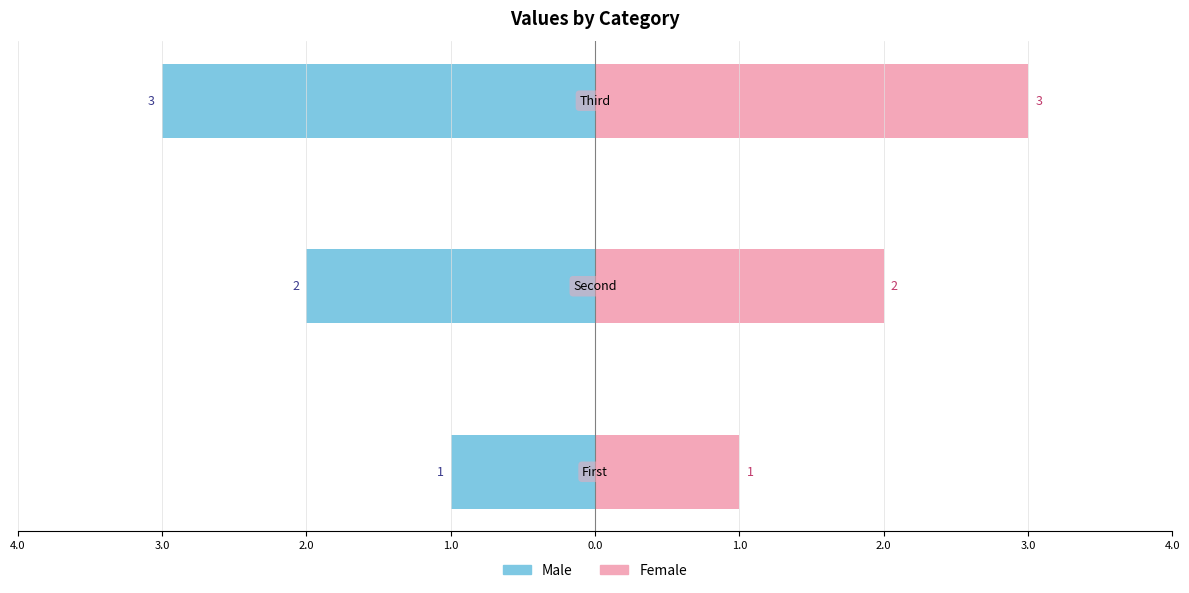

True or false: Male has a value of -5 at 2.0.

False